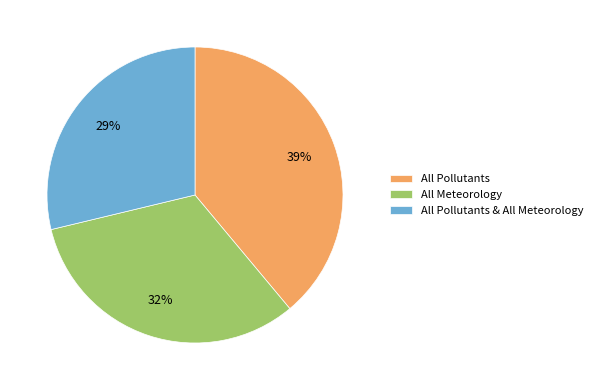

Does All Pollutants & All Meteorology represent more than half of the total?

No